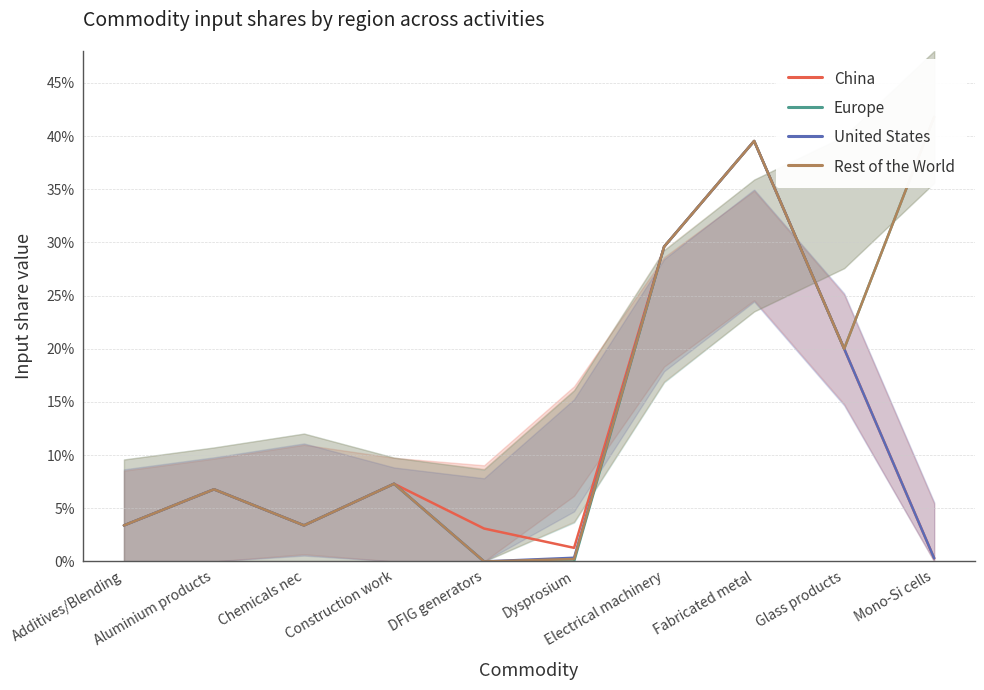

True or false: United States has a value of 0.3 at Electrical machinery.

True